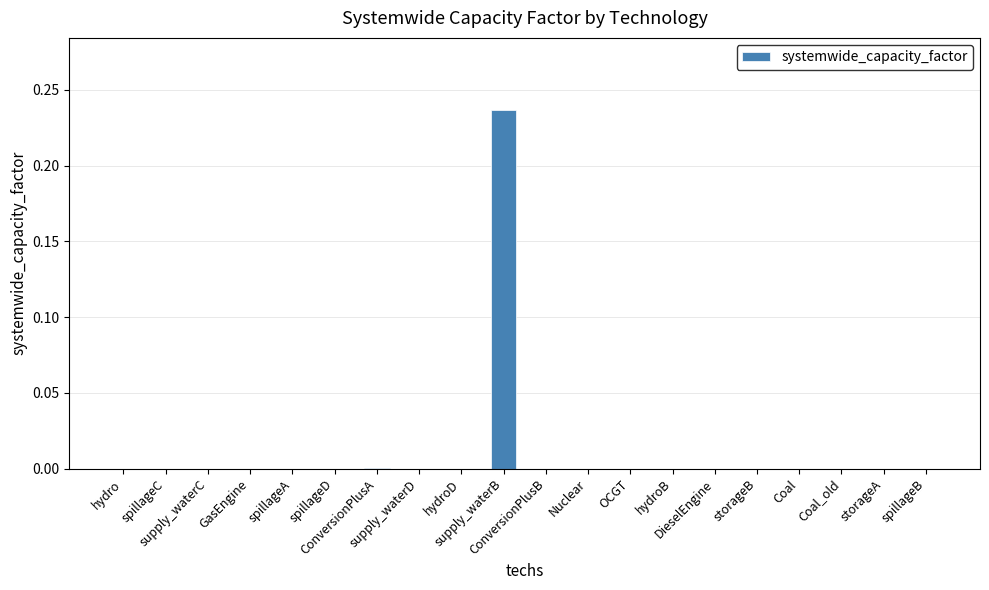

Rank the categories by value from lowest to highest.

hydro, spillageC, supply_waterC, GasEngine, spillageA, spillageD, supply_waterD, hydroD, ConversionPlusB, Nuclear, OCGT, hydroB, DieselEngine, storageB, Coal, Coal_old, storageA, spillageB, ConversionPlusA, supply_waterB